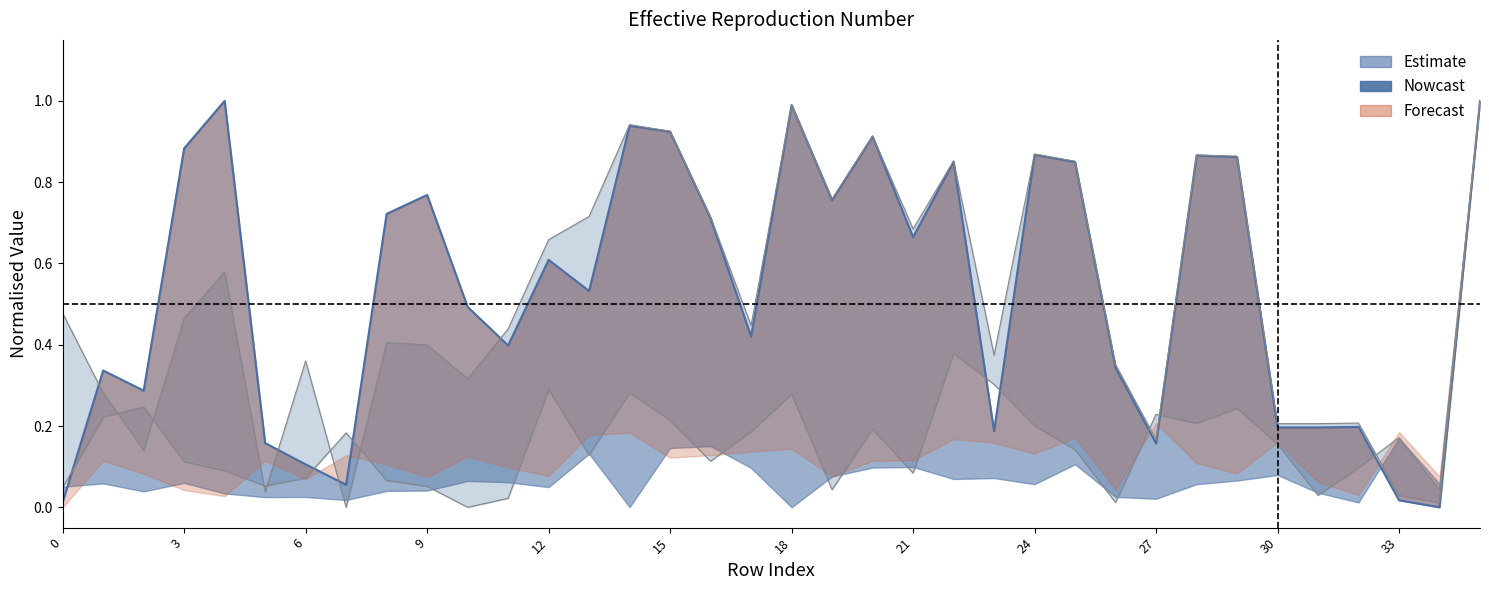

At which label does Estimate_high reach its minimum?

7